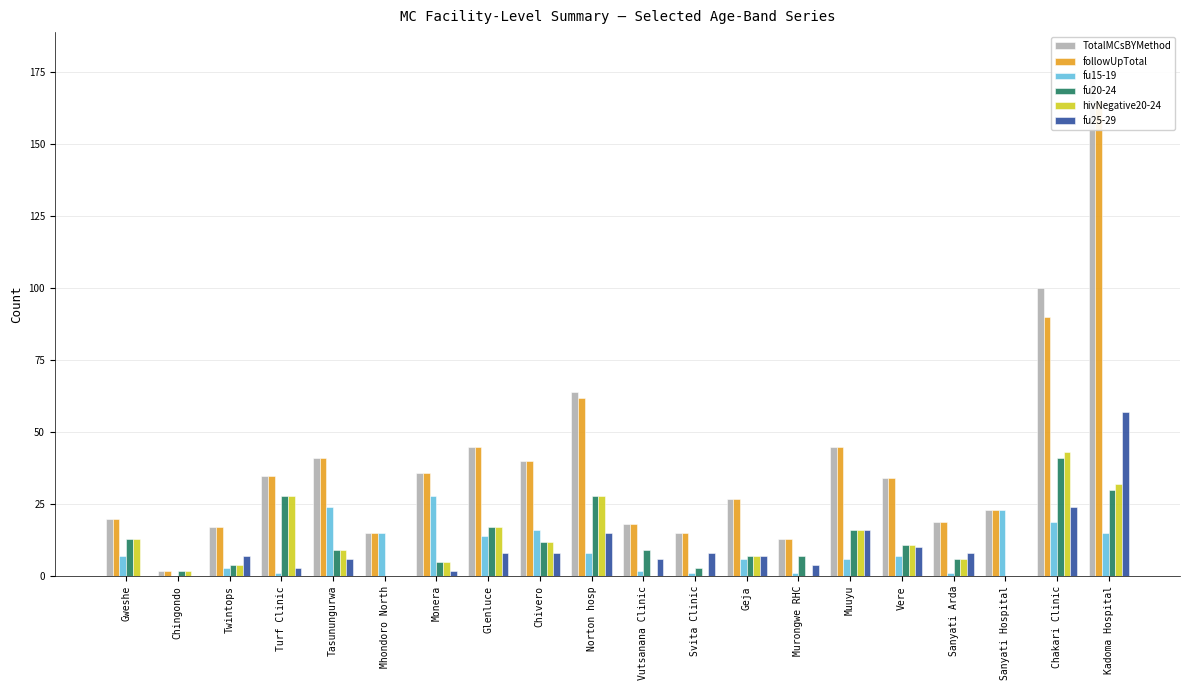

Reading left to right, extract all data points from this chart.

TotalMCsBYMethod: 20	2	17	35	41	15	36	45	40	64	18	15	27	13	45	34	19	23	100	180
followUpTotal: 20	2	17	35	41	15	36	45	40	62	18	15	27	13	45	34	19	23	90	165
fu15-19: 7	0	3	1	24	15	28	14	16	8	2	1	6	1	6	7	1	23	19	15
fu20-24: 13	2	4	28	9	0	5	17	12	28	9	3	7	7	16	11	6	0	41	30
hivNegative20-24: 13	2	4	28	9	0	5	17	12	28	0	0	7	0	16	11	6	0	43	32
fu25-29: 0	0	7	3	6	0	2	8	8	15	6	8	7	4	16	10	8	0	24	57